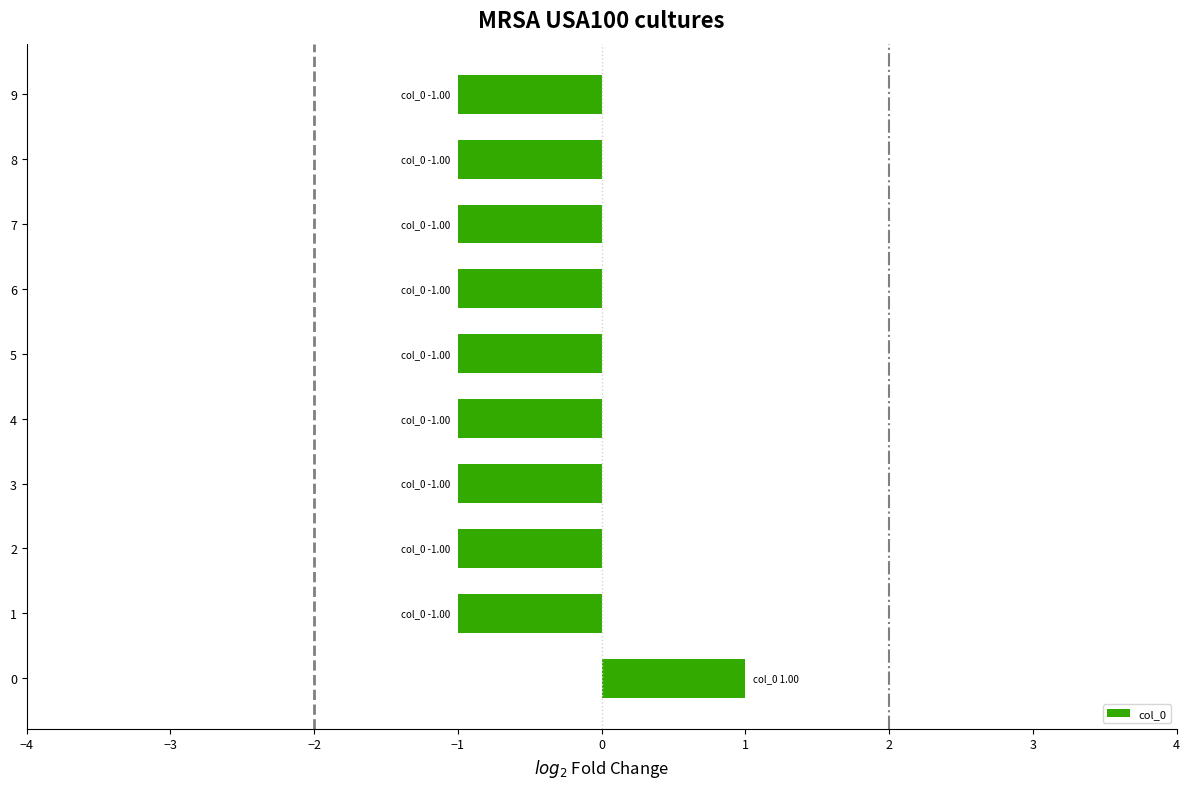

The chart shows a value of -1 at 5. True or false?

True